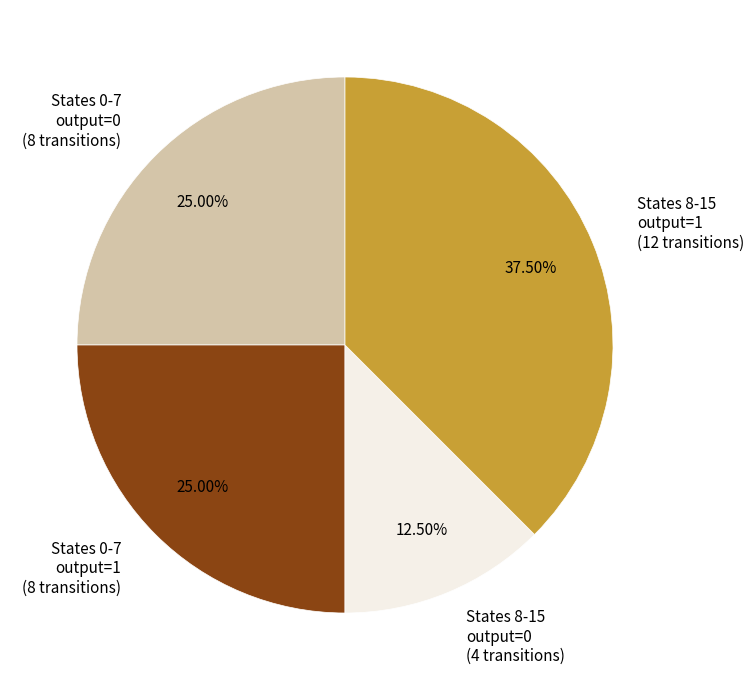

Is there a majority slice in this chart?

No